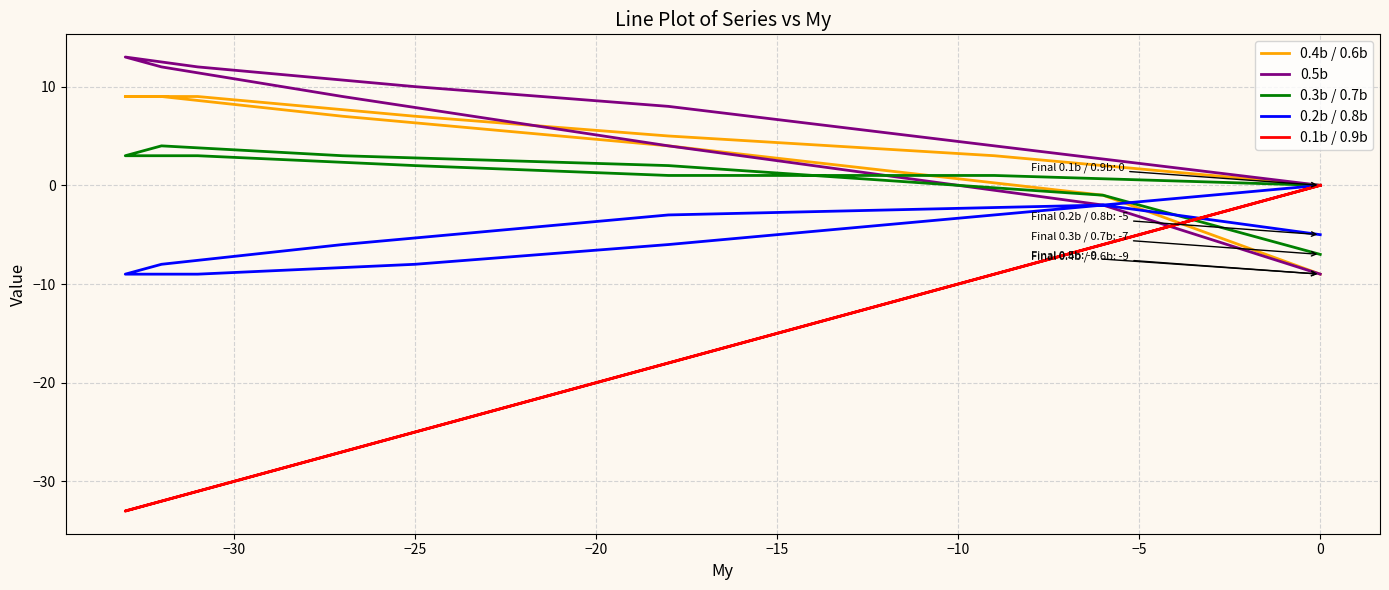

How many intersections are there between 0.3b / 0.7b and 0.5b?

1